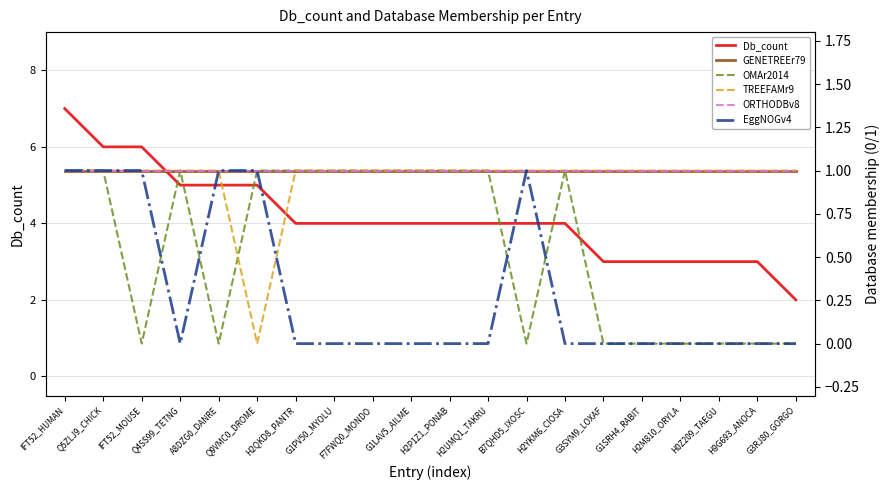

Is this an area chart (filled region under the line)?

No